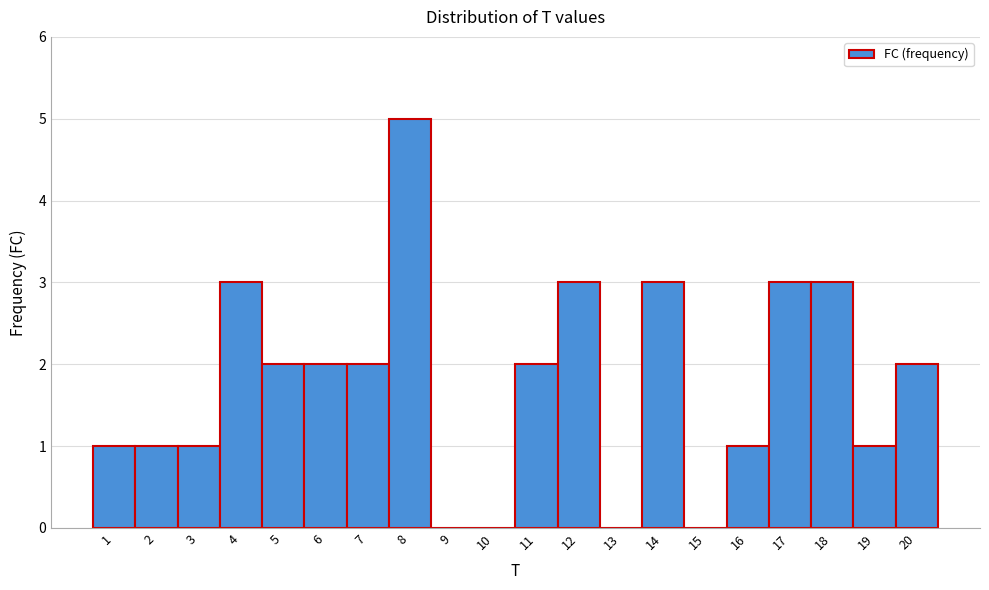

Reading left to right, transcribe this chart: for each bar, give the range it covers on the x-axis and its height. The values are not printed on the chart, so give them approximately, as read against the axis.

0.5 to 1.5: 1
1.5 to 2.5: 1
2.5 to 3.5: 1
3.5 to 4.5: 3
4.5 to 5.5: 2
5.5 to 6.5: 2
6.5 to 7.5: 2
7.5 to 8.5: 5
8.5 to 9.5: 0
9.5 to 10.5: 0
10.5 to 11.5: 2
11.5 to 12.5: 3
12.5 to 13.5: 0
13.5 to 14.5: 3
14.5 to 15.5: 0
15.5 to 16.5: 1
16.5 to 17.5: 3
17.5 to 18.5: 3
18.5 to 19.5: 1
19.5 to 20.5: 2